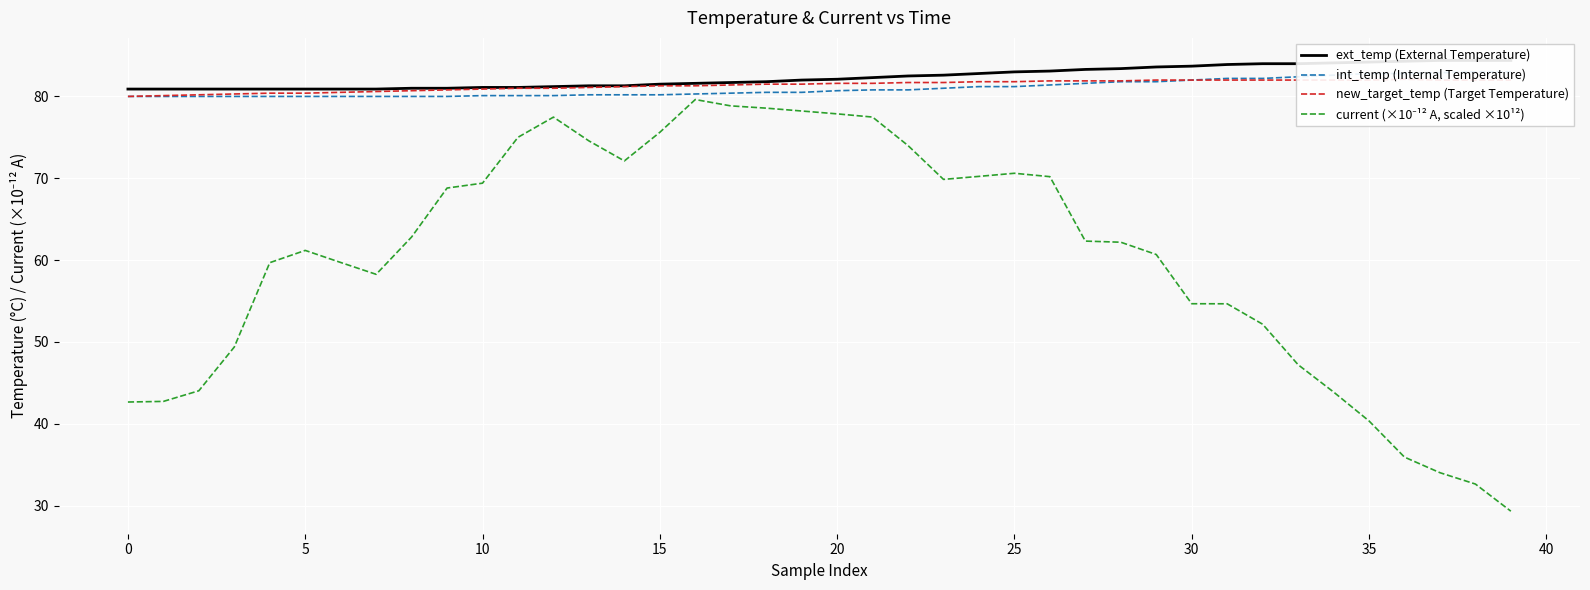

Which series has the largest total across all categories?

ext_temp (External Temperature)